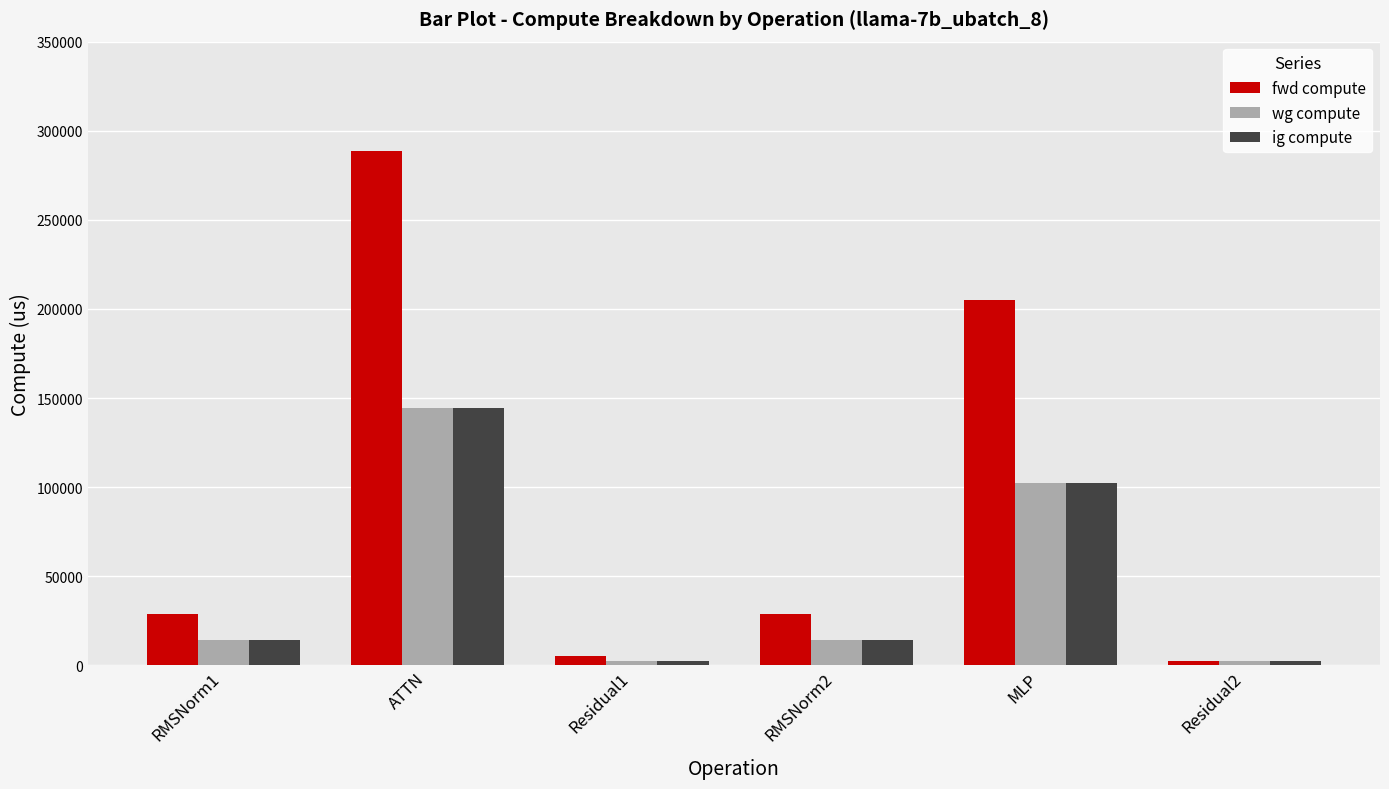

At which label does ig compute reach its peak?

ATTN